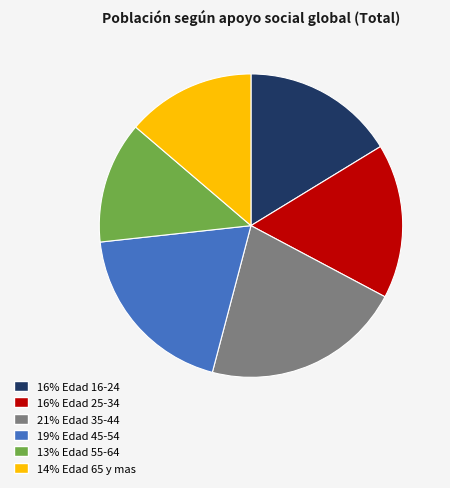

Does any single category account for the majority?

No